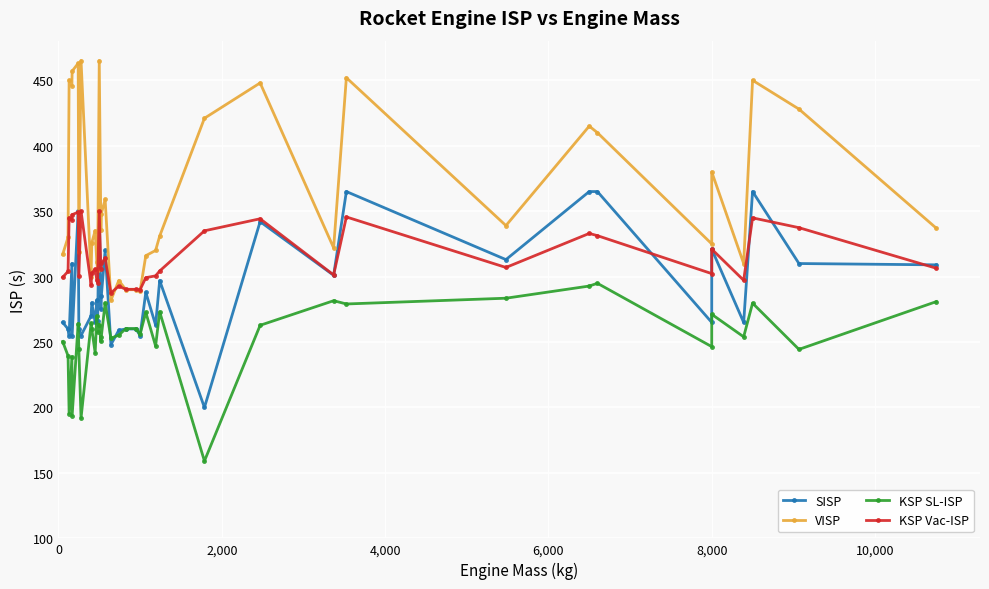

What is the difference between the maximum and minimum values in the KSP SL-ISP series?

135.8